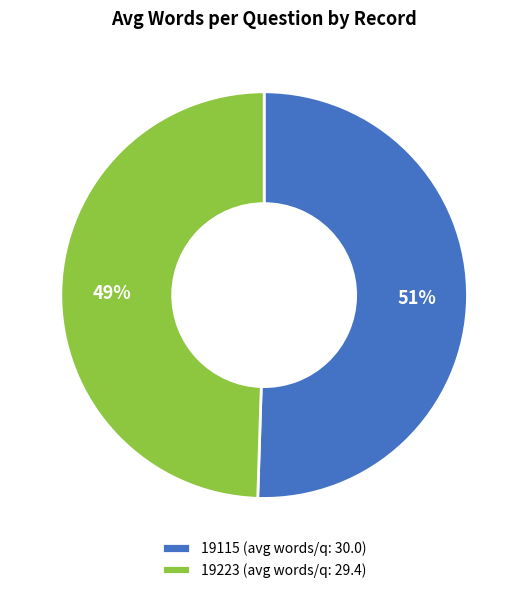

How many slices are in this pie chart?

2